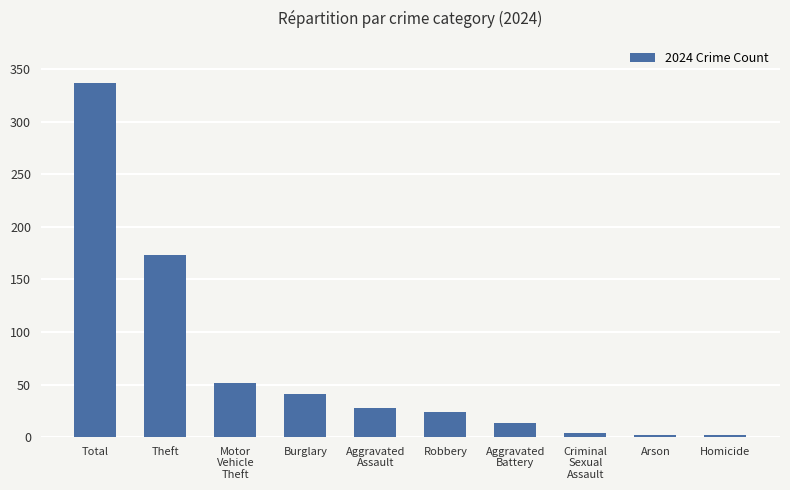

What is the difference between the second highest and minimum values?

171